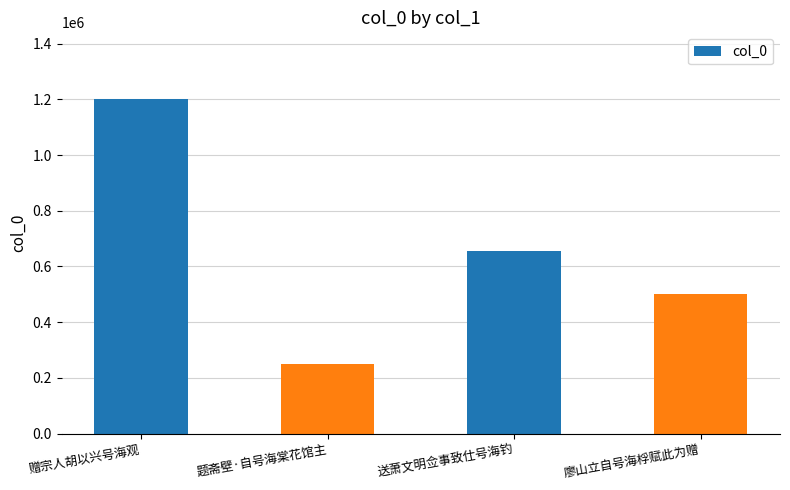

What position from the left is 廖山立自号海桴赋此为赠?

4